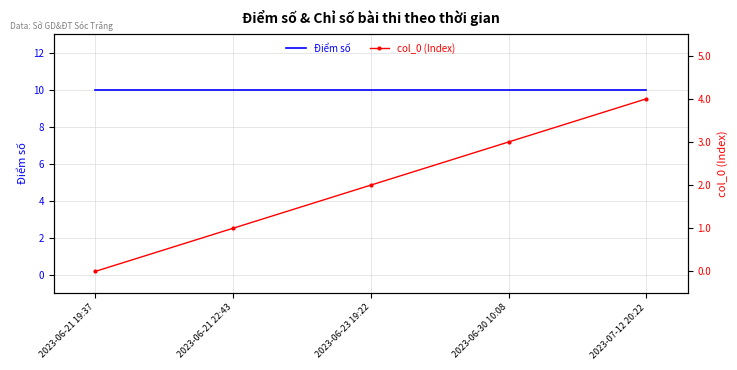

True or false: Điểm số has a value of 10 at 2023-06-21 22:43.

True